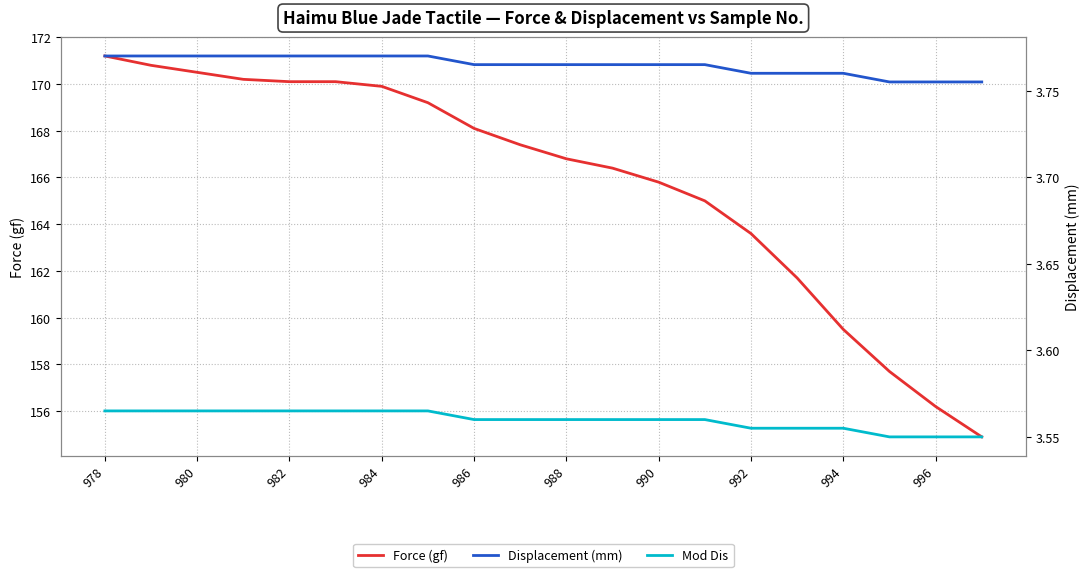

True or false: Displacement (mm) has more than 1 interior local peaks.

False